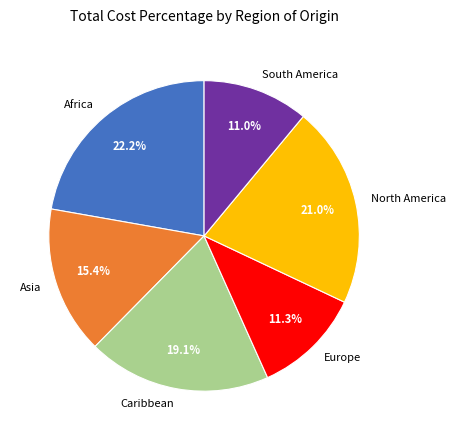

Does Africa account for over 50% of the chart?

No